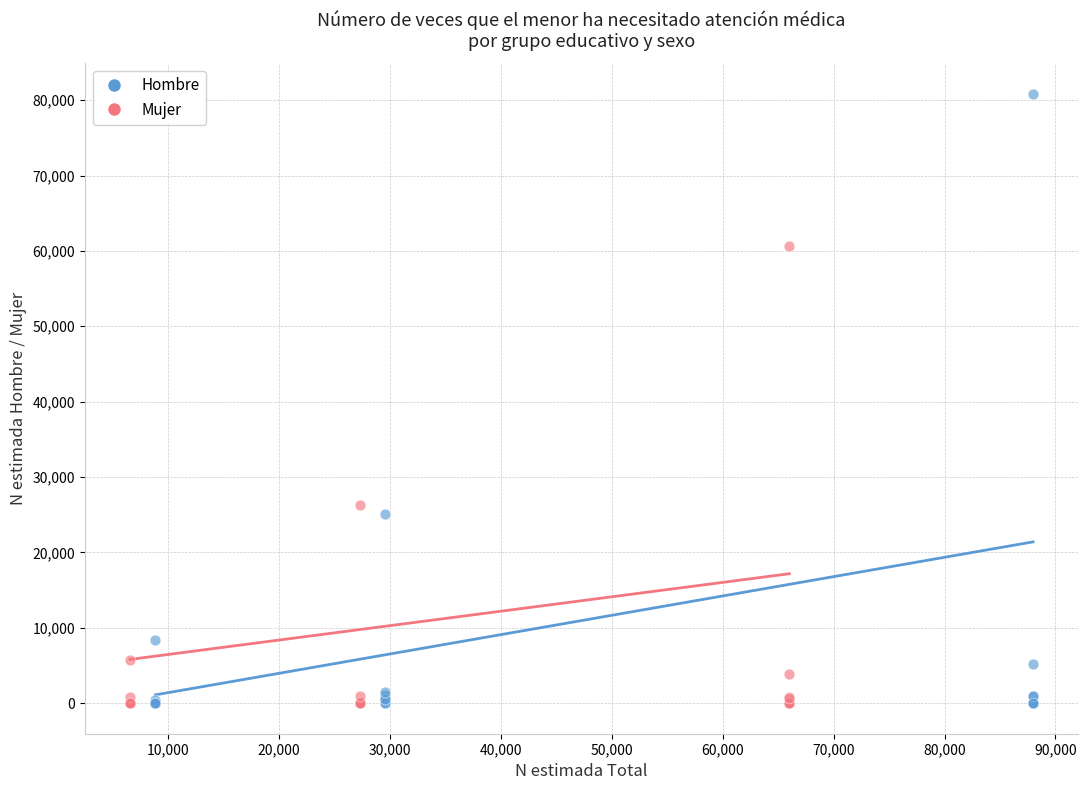

What are all the series names shown in the legend?

Hombre, Mujer